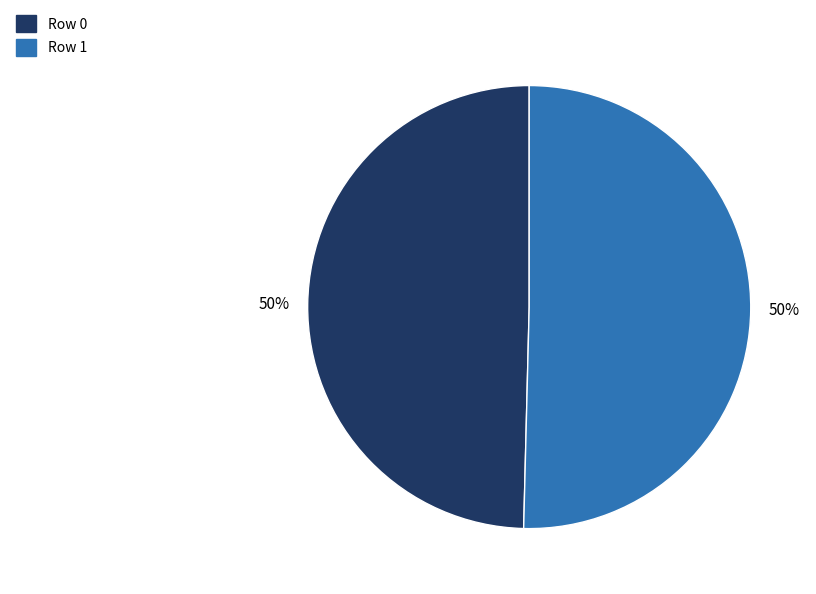

Combined, do Row 1 and Row 0 account for over 50%?

Yes